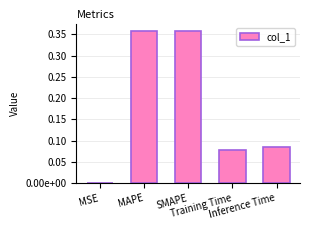

Are the bars horizontal?

No